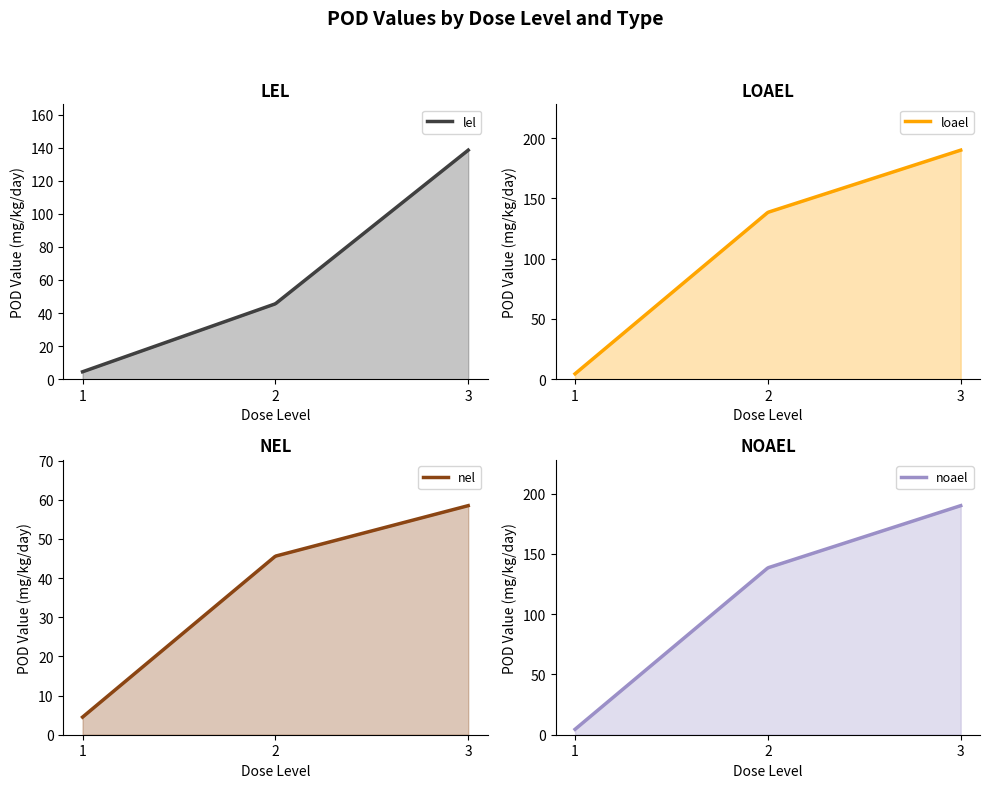

Between 1 and 2, which series saw the biggest shift?

loael